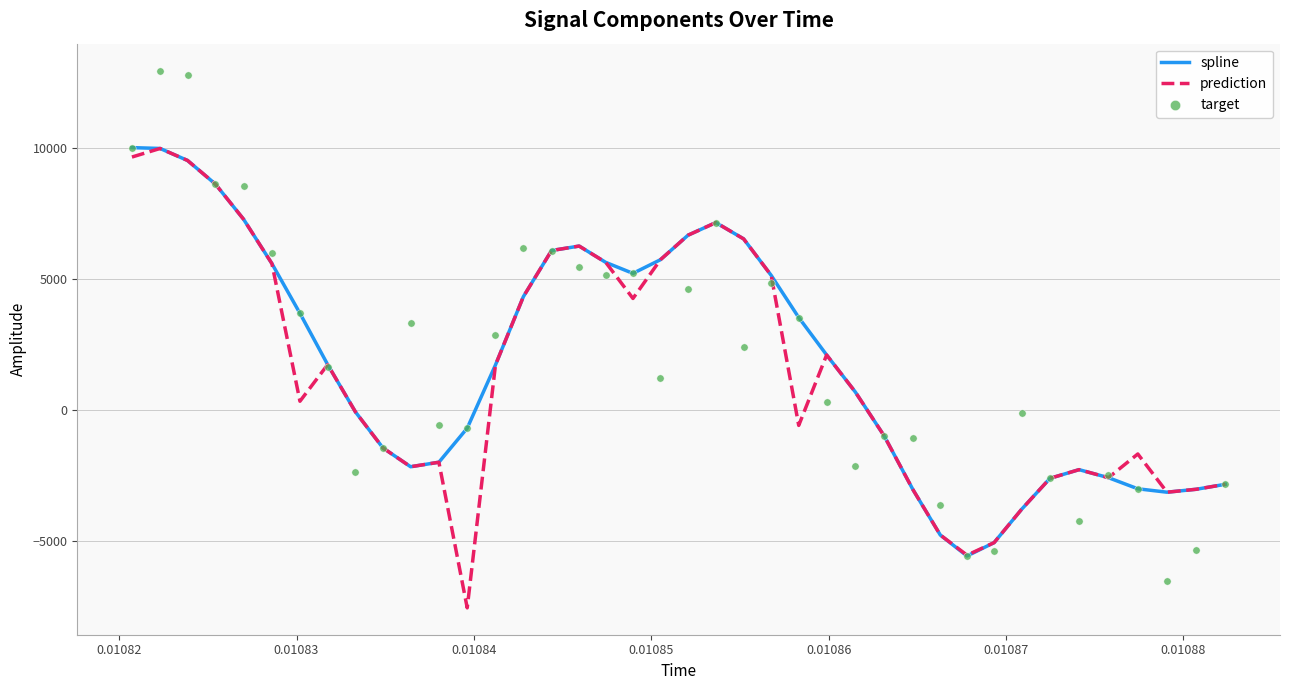

Which series has the largest total across all categories?

spline